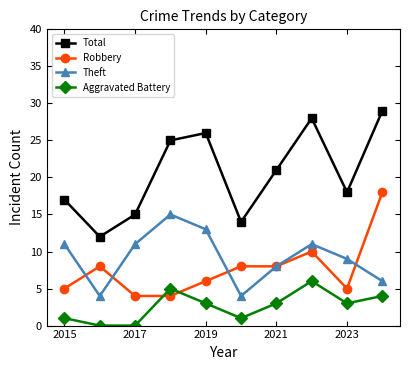

Which series has the largest total across all categories?

Total